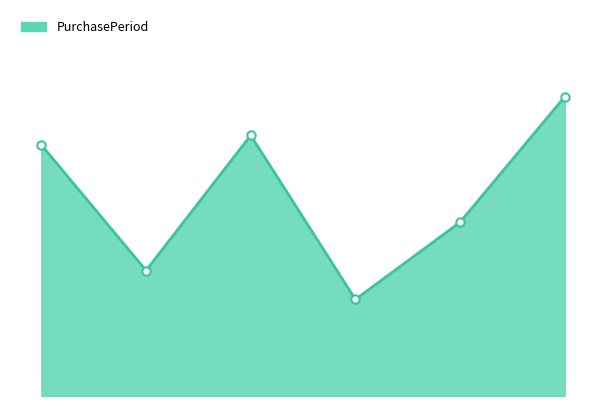

Does the chart have visible grid lines?

No